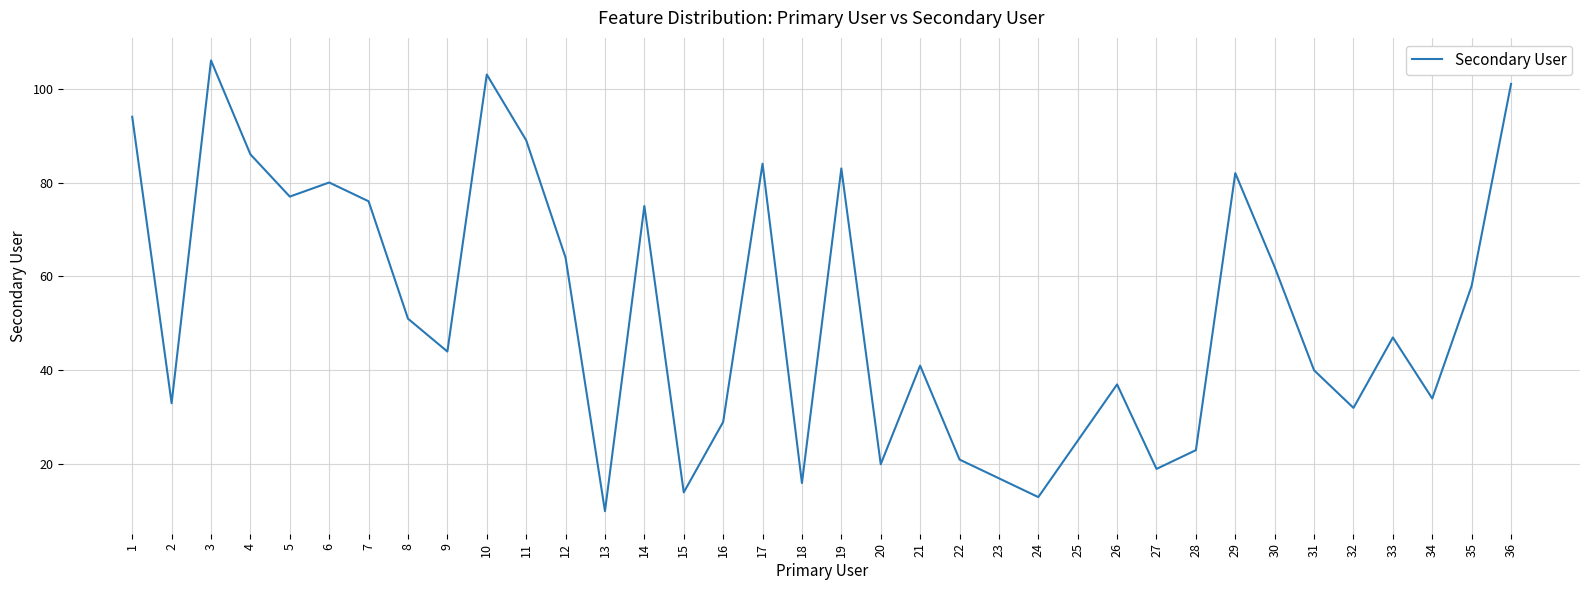

What is the change in value from 15 to 17?

+70